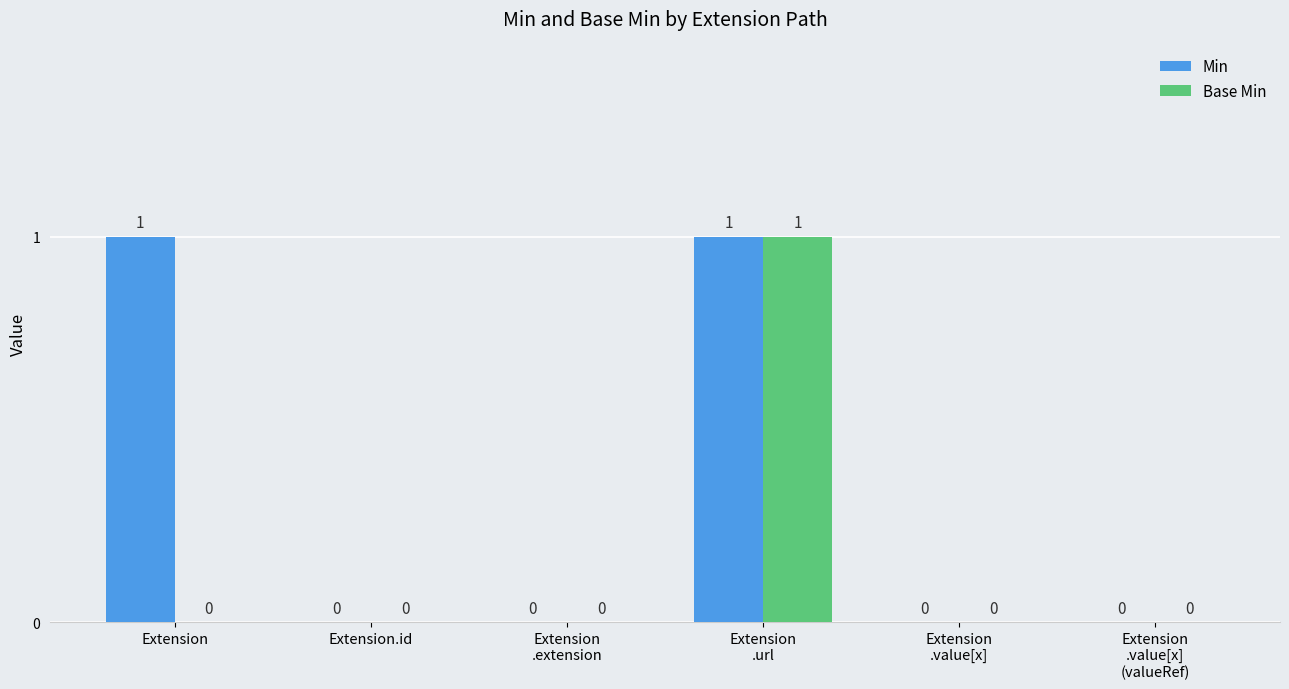

Which series has the largest total across all categories?

Min